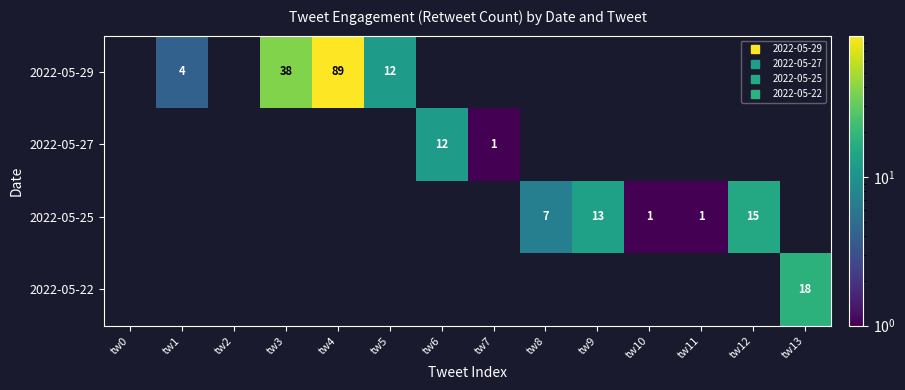

The 2022-05-22 series shows -10 at tw10. True or false?

False